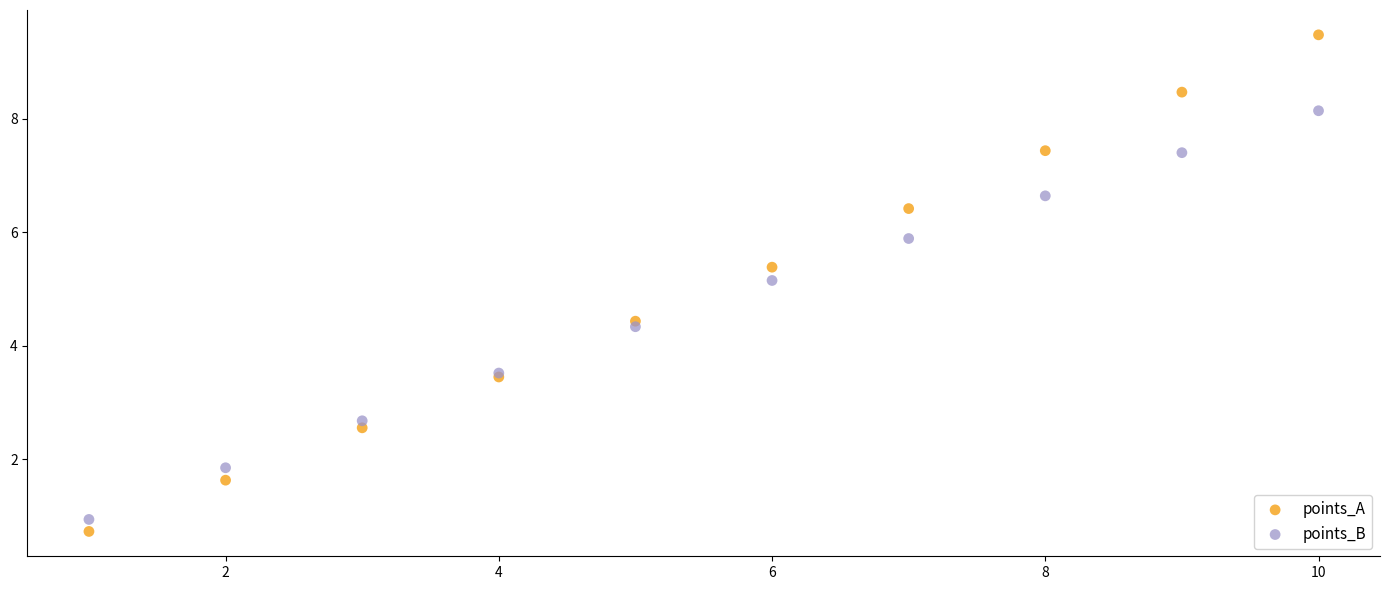

What are all the series names shown in the legend?

points_A, points_B